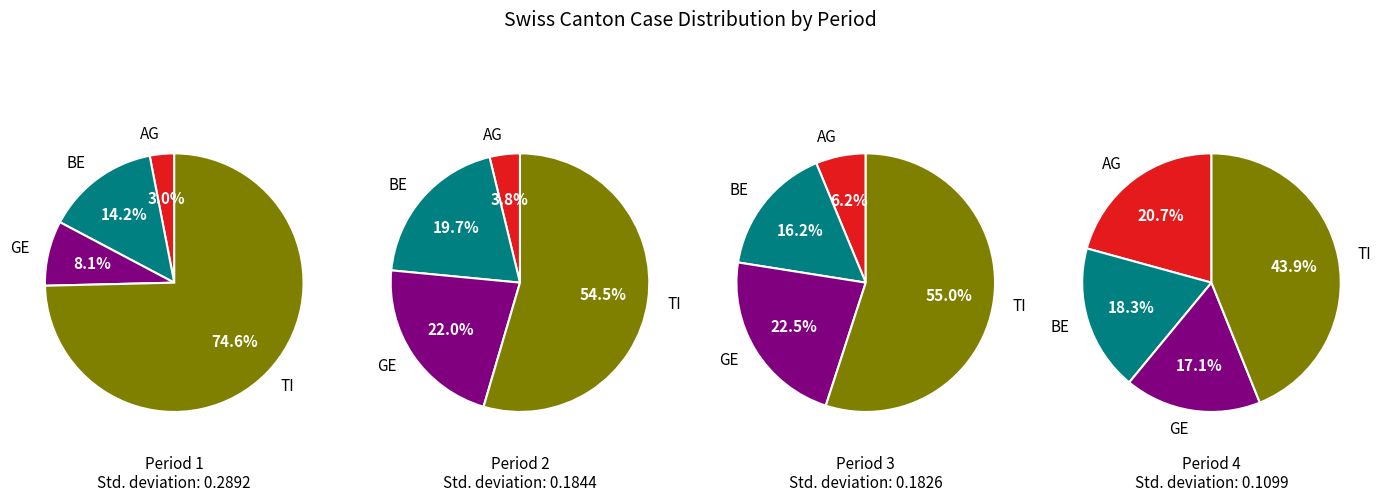

Between 7 and 8, which is larger?

8